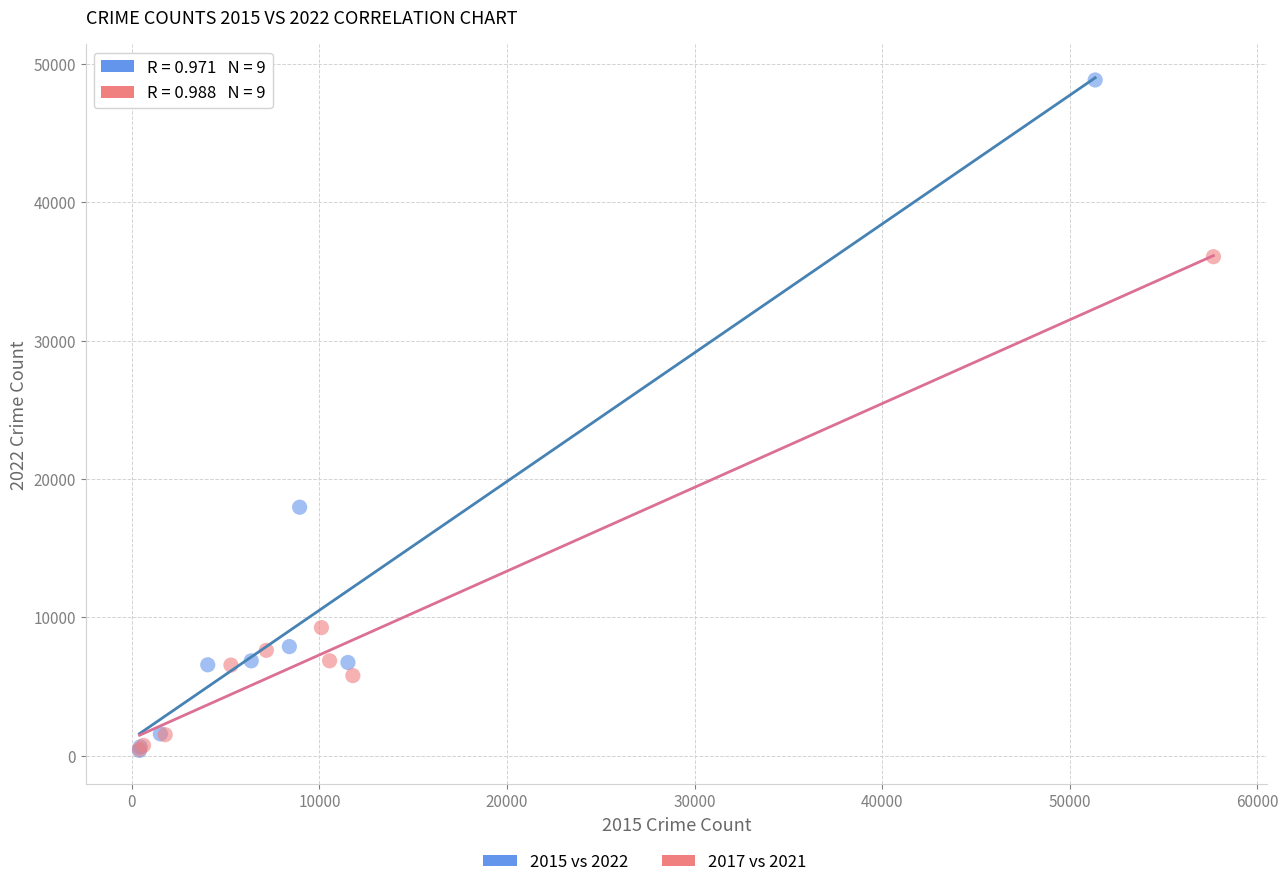

Which series has the largest Y range (max minus min)?

2015 vs 2022